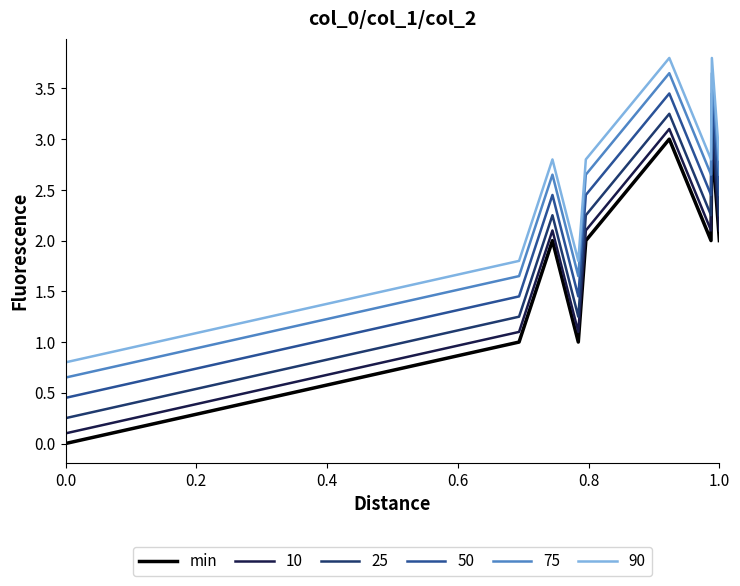

True or false: 50 and 25 cross at least once.

False